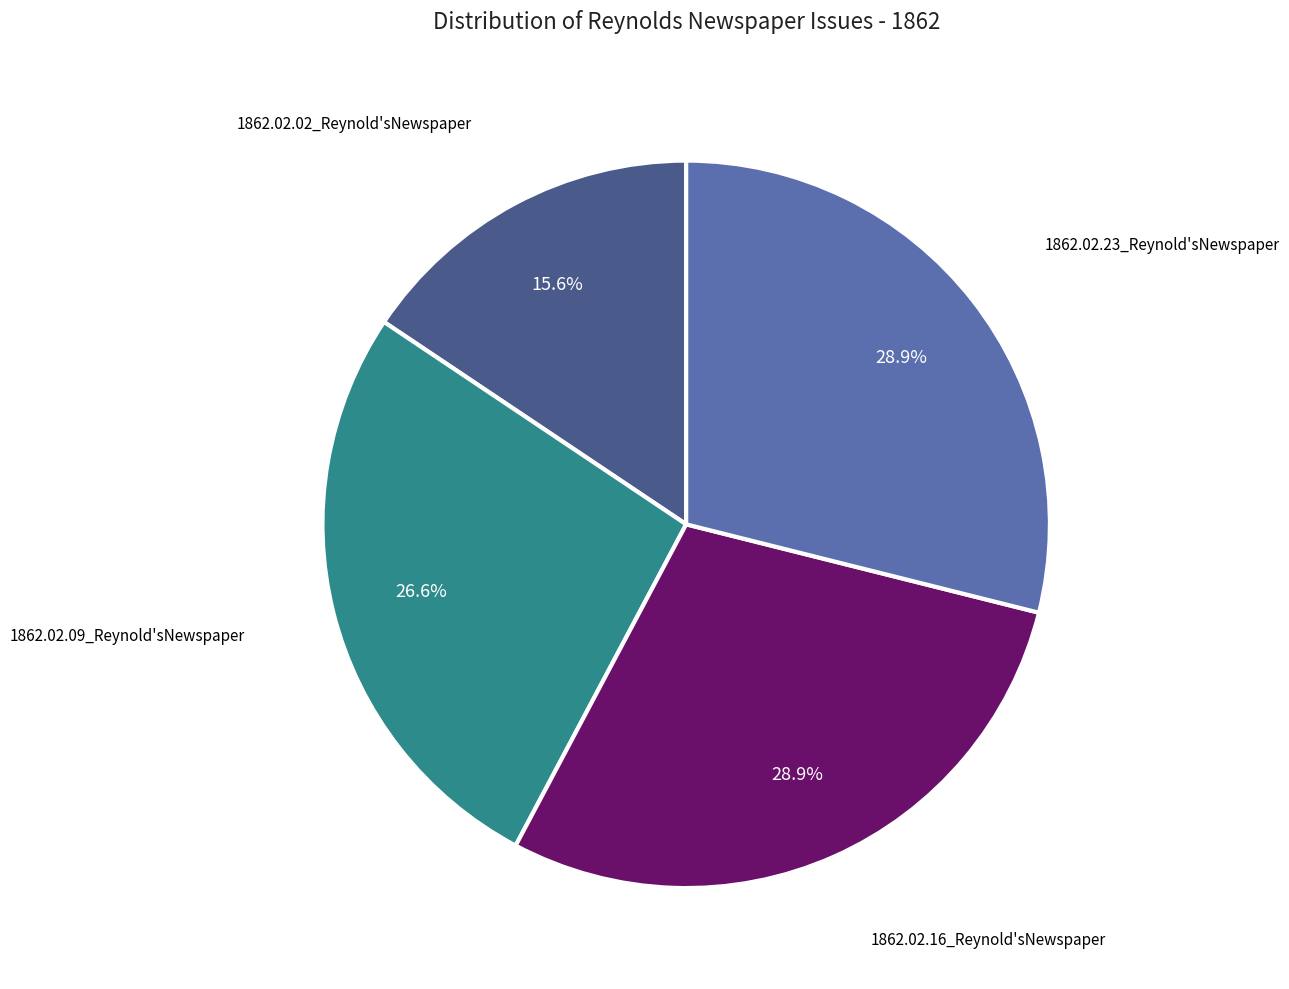

Does any single category account for the majority?

No